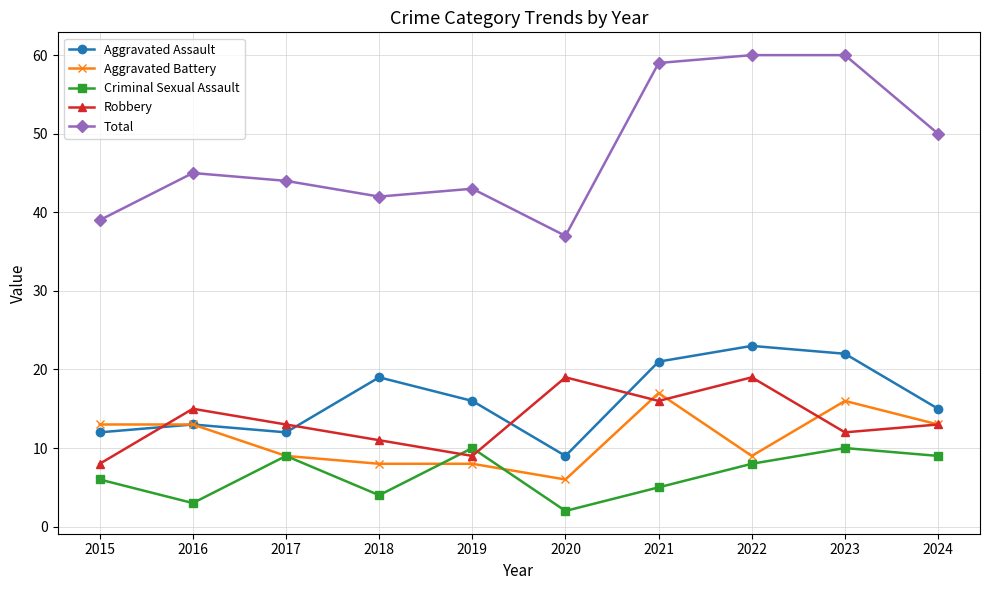

What is the greatest value displayed?

60